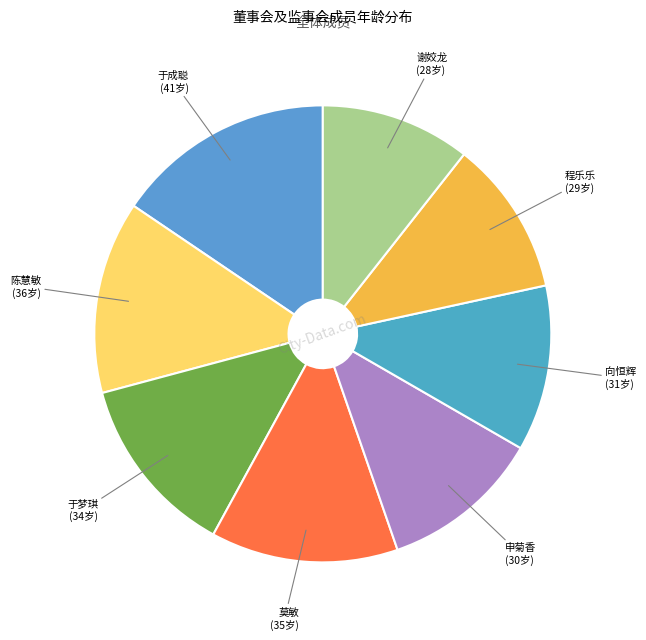

How many slices are in this pie chart?

8